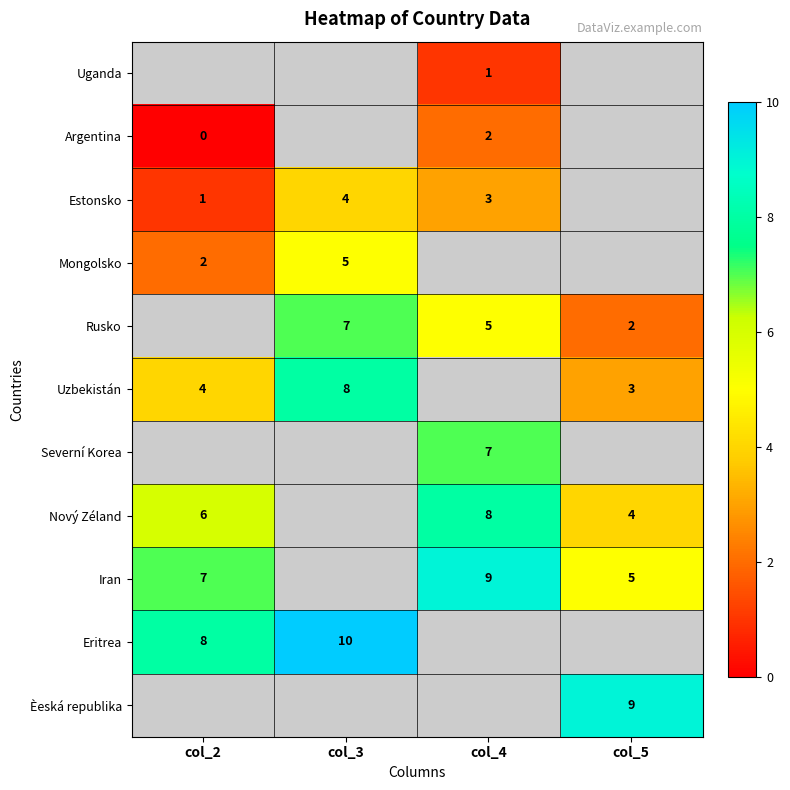

What is the sum of the Iran values at col_5 and col_2?

12